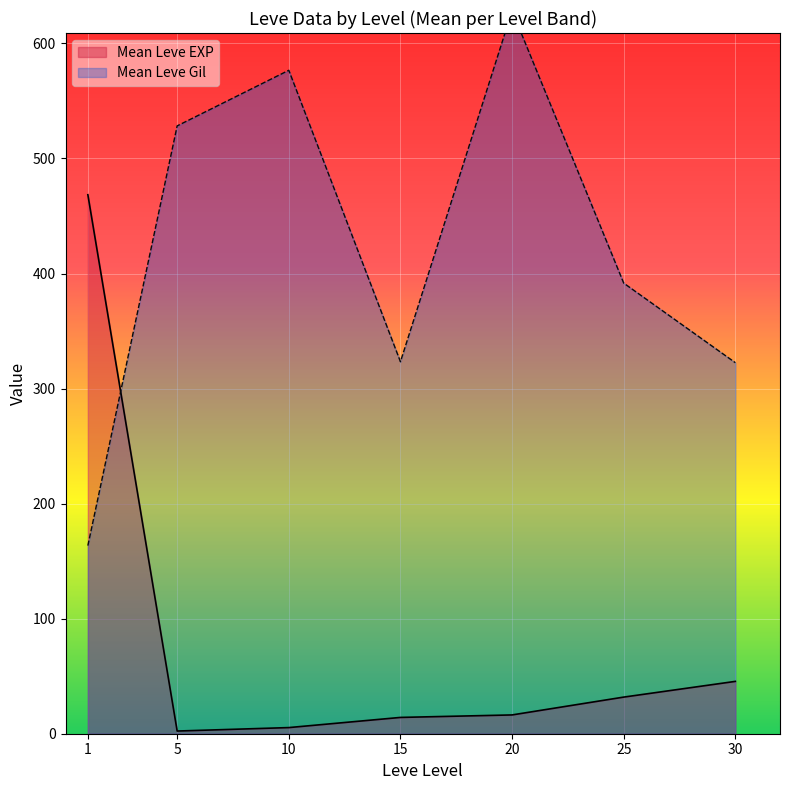

True or false: Leve Gil and Leve Level intersect in this chart.

True